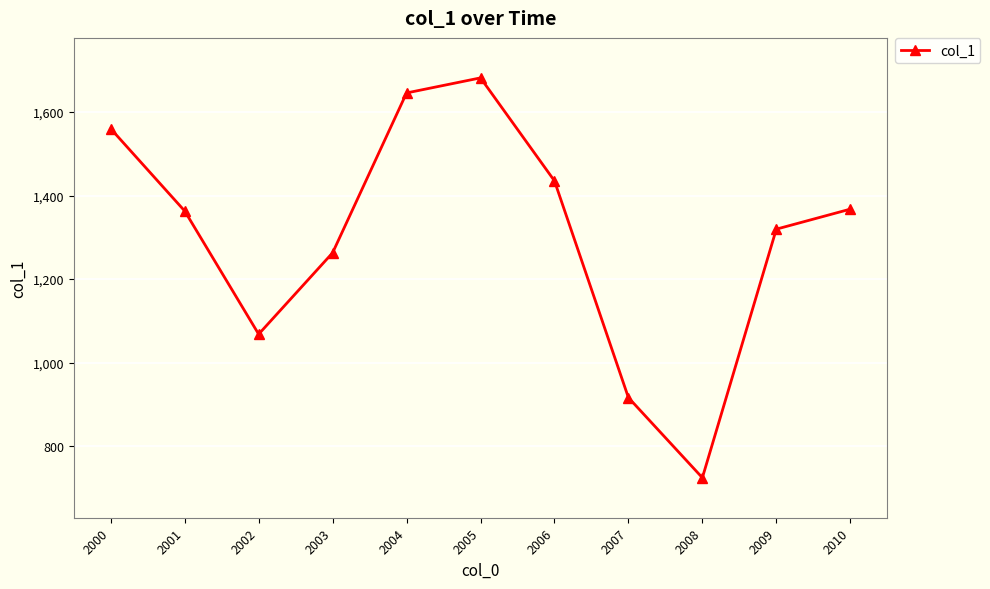

What is the value of the 1st point from the left?

1559.7